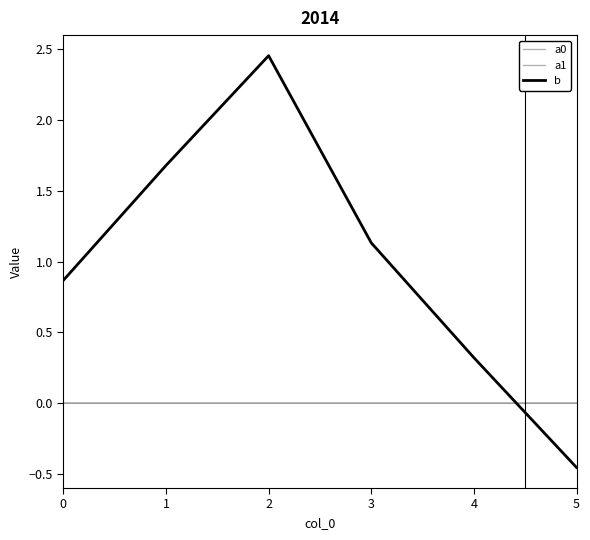

How many negative values does the b series have?

1